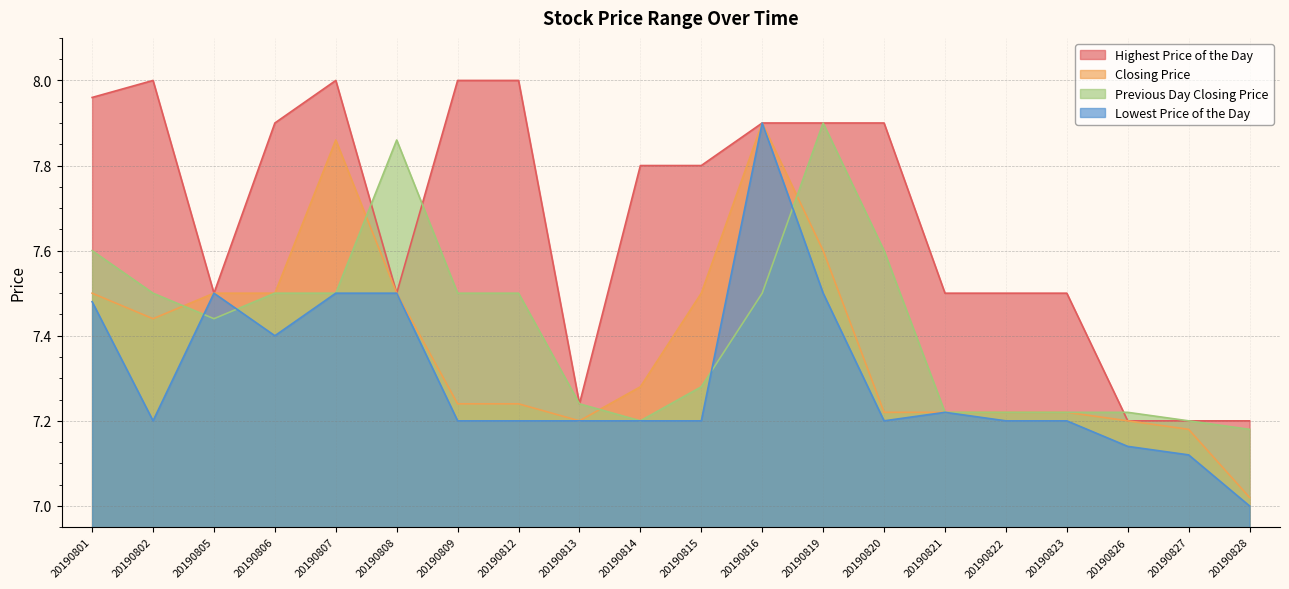

Reading left to right, transcribe all the data shown in this chart.

Highest Price of the Day: 8.0	8.0	7.5	7.9	8.0	7.5	8.0	8.0	7.2	7.8	7.8	7.9	7.9	7.9	7.5	7.5	7.5	7.2	7.2	7.2
Closing Price: 7.5	7.4	7.5	7.5	7.9	7.5	7.2	7.2	7.2	7.3	7.5	7.9	7.6	7.2	7.2	7.2	7.2	7.2	7.2	7.0
Previous Day Closing Price: 7.6	7.5	7.4	7.5	7.5	7.9	7.5	7.5	7.2	7.2	7.3	7.5	7.9	7.6	7.2	7.2	7.2	7.2	7.2	7.2
Lowest Price of the Day: 7.5	7.2	7.5	7.4	7.5	7.5	7.2	7.2	7.2	7.2	7.2	7.9	7.5	7.2	7.2	7.2	7.2	7.1	7.1	7.0